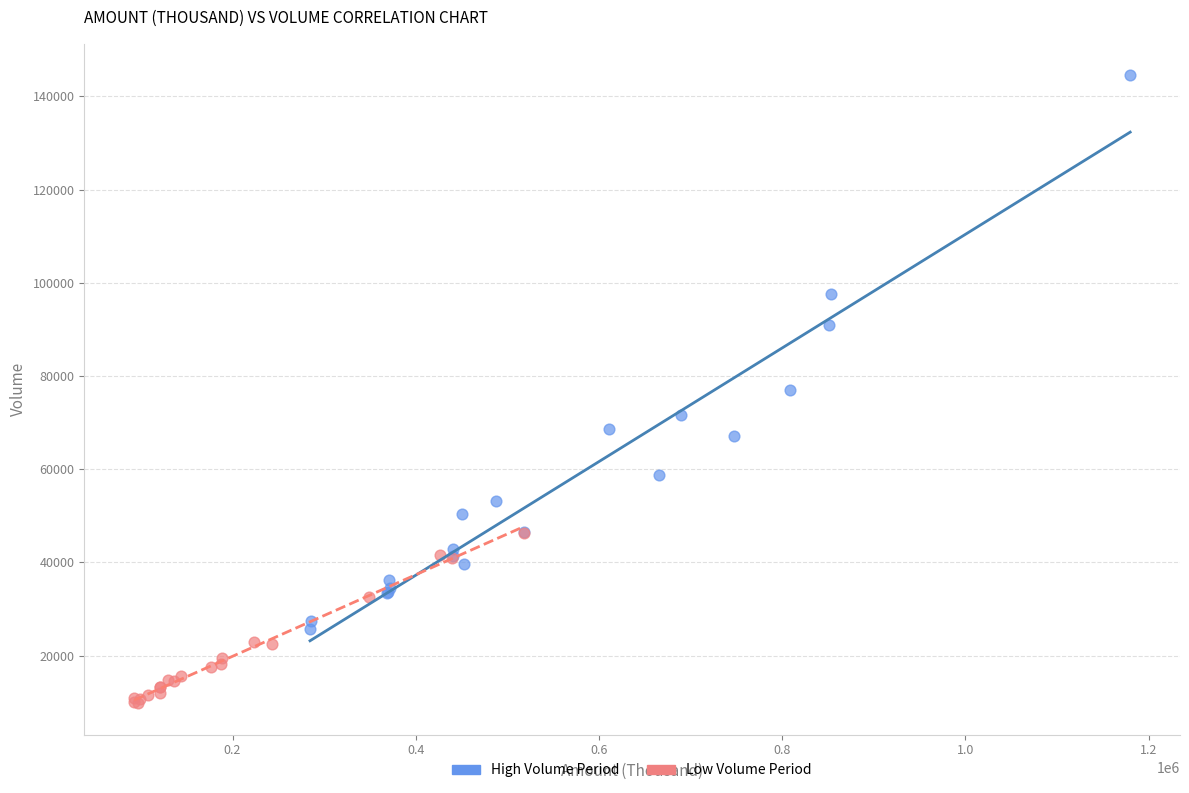

Which series contains the highest Y value?

High Volume Period